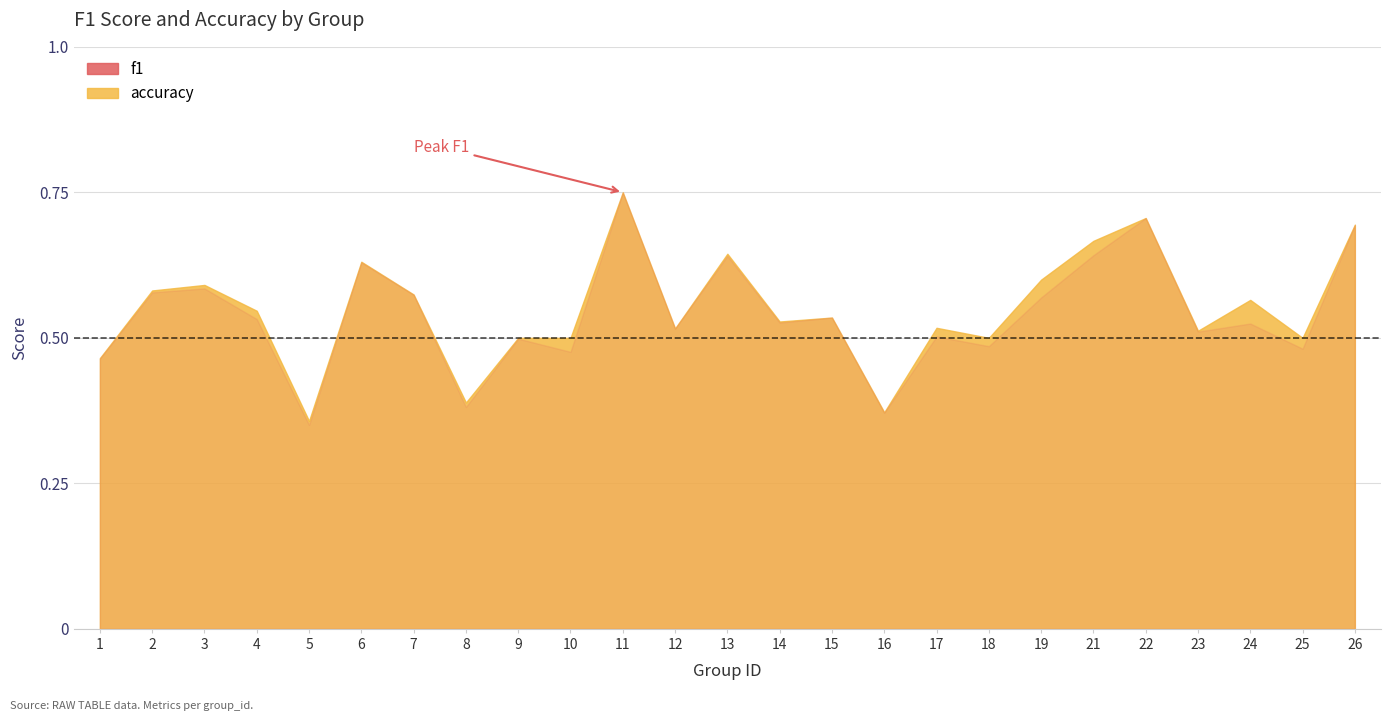

What is the greatest value displayed?

0.8